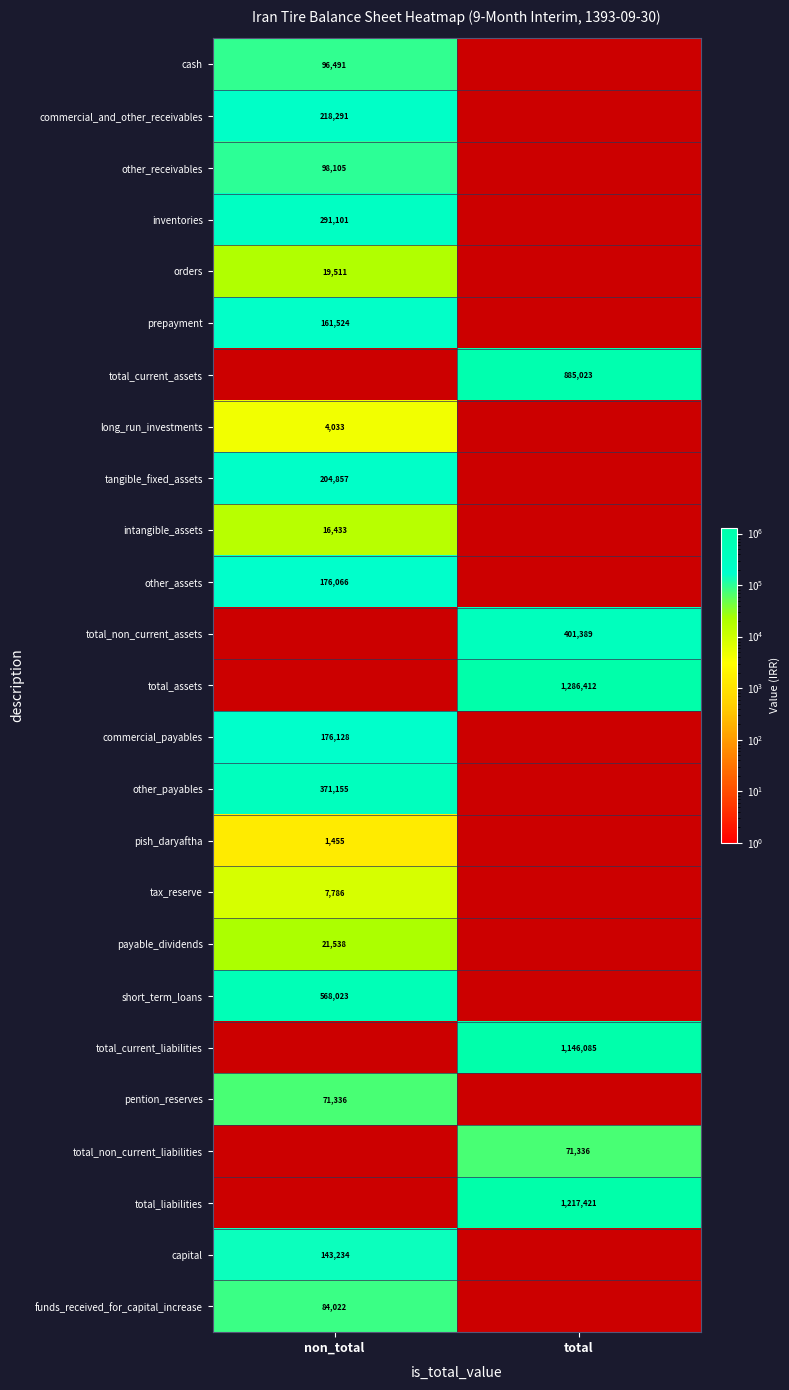

What is the minimum value shown in the chart?

1455.0